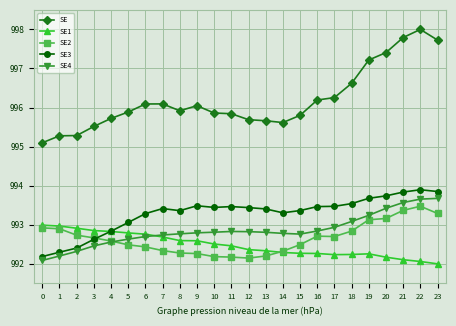

True or false: SE4 has more than 0 interior local peaks.

True